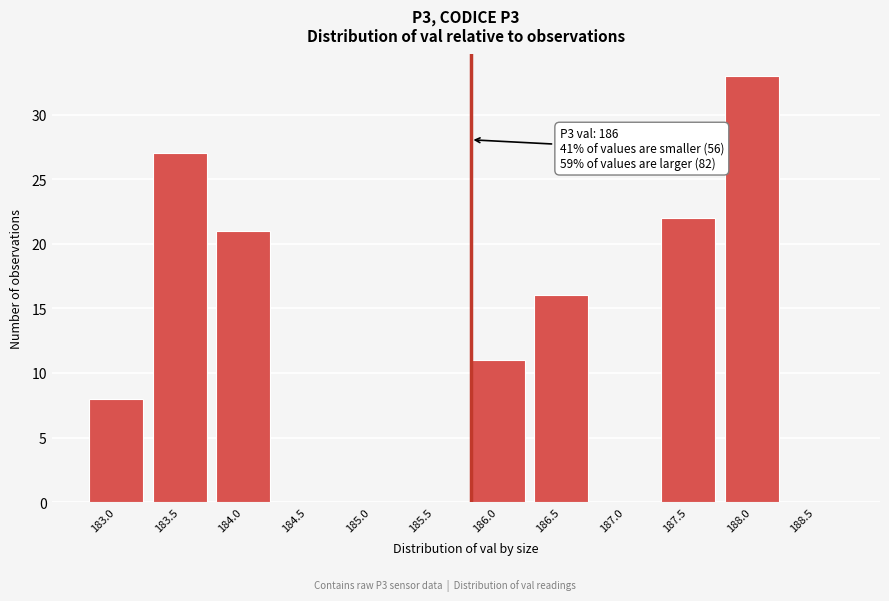

Reading left to right, list all the values displayed in this chart.

183.0=8	183.5=27	184.0=21	184.5=0	185.0=0	185.5=0	186.0=11	186.5=16	187.0=0	187.5=22	188.0=33	188.5=0